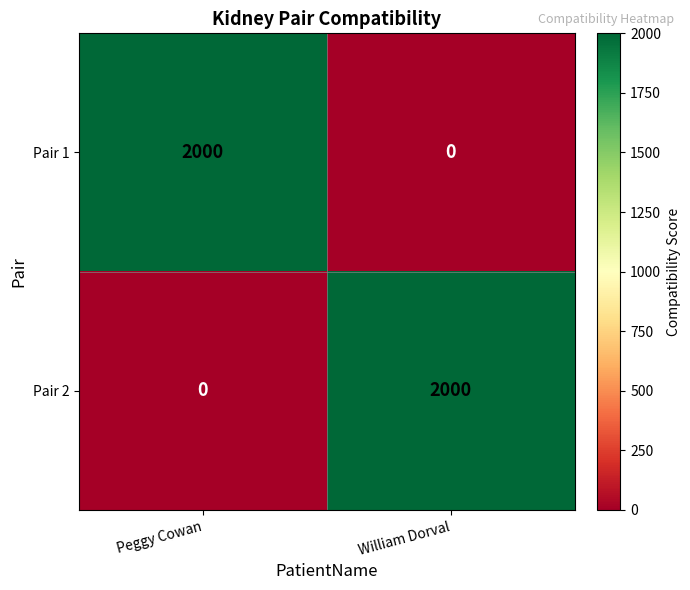

What is the total value across all series at Peggy Cowan?

2000